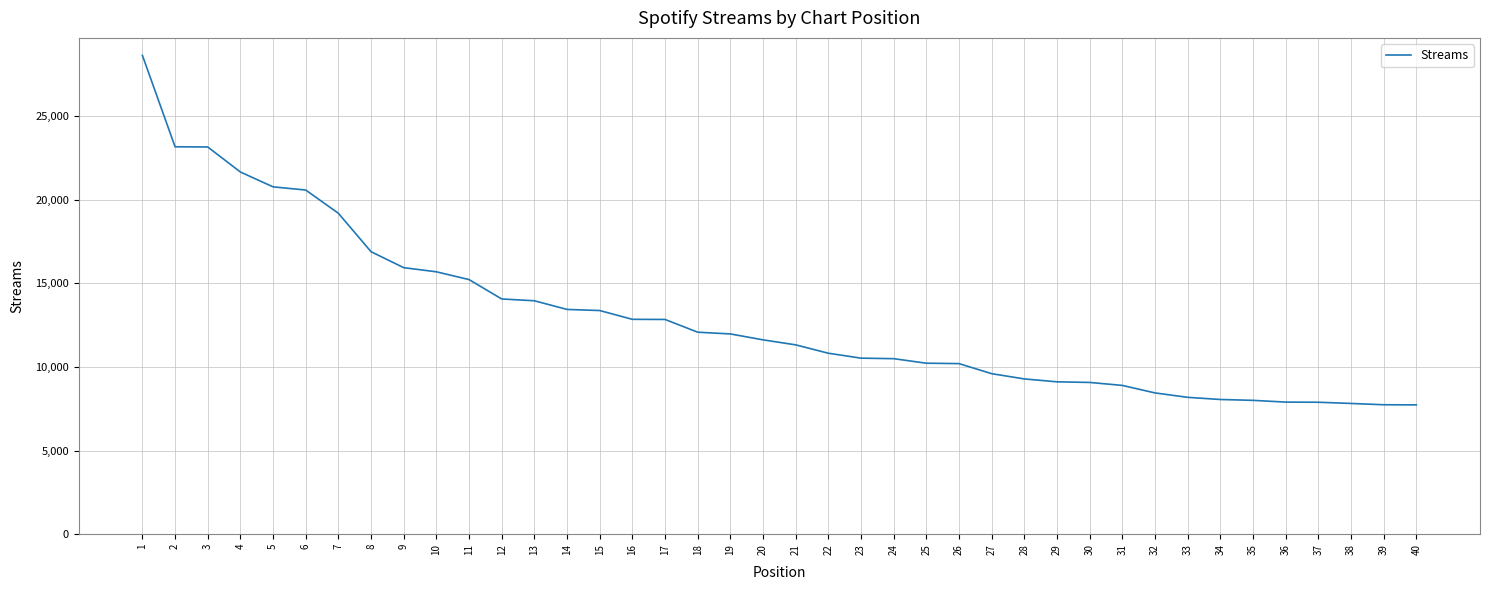

The value at 4 is 21668. True or false?

True